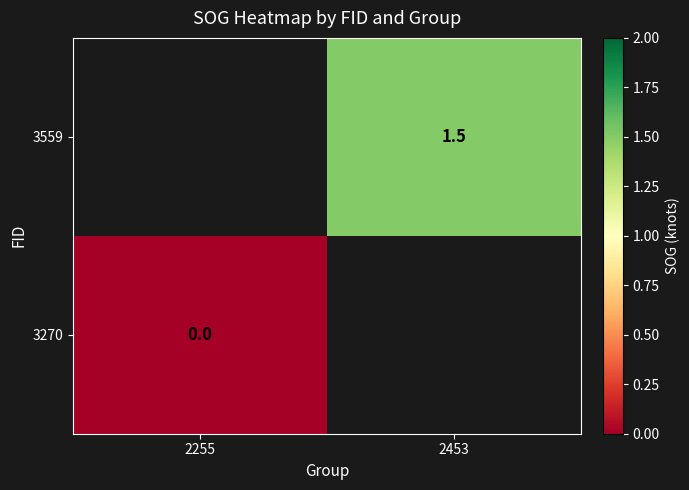

How many categories are shown in the chart?

2